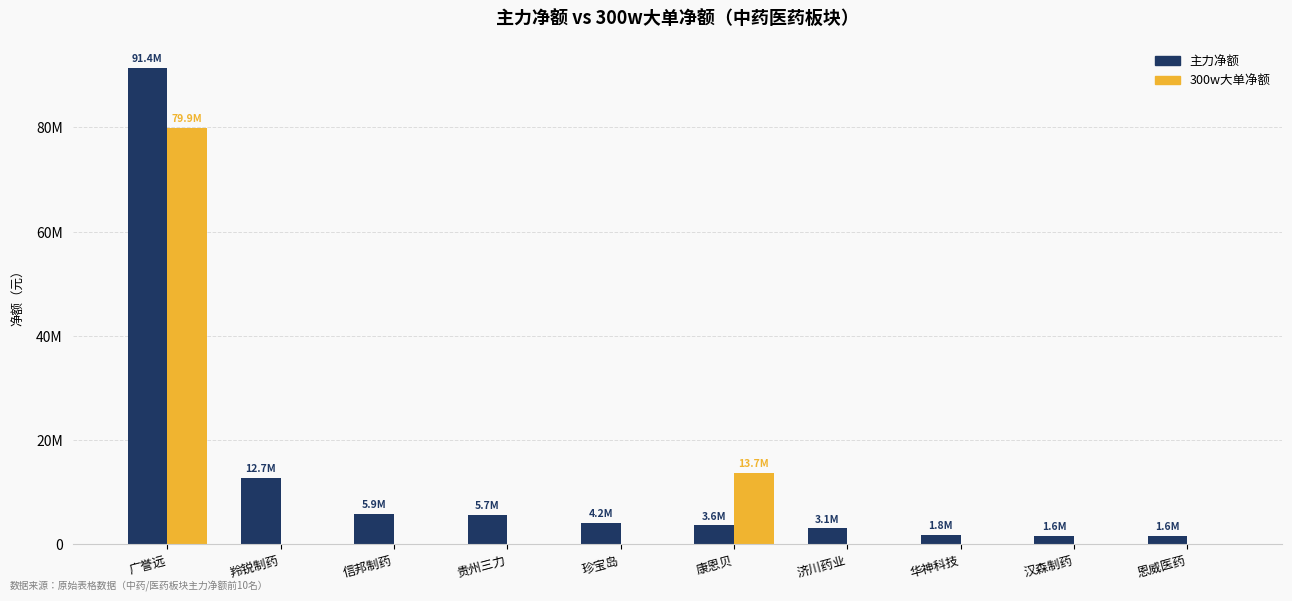

At 恩威医药, list the series in order from smallest to largest.

300w大单净额, 主力净额